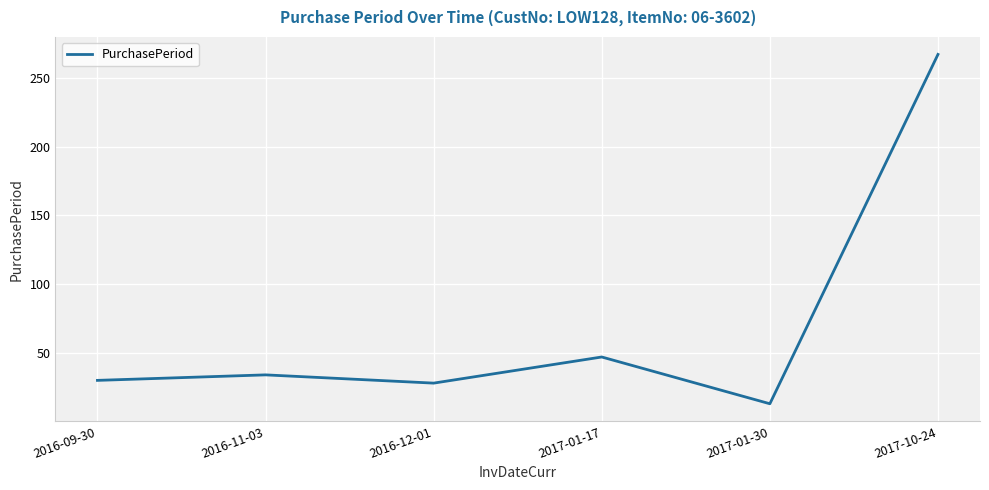

What position from the right is 2017-01-30?

2